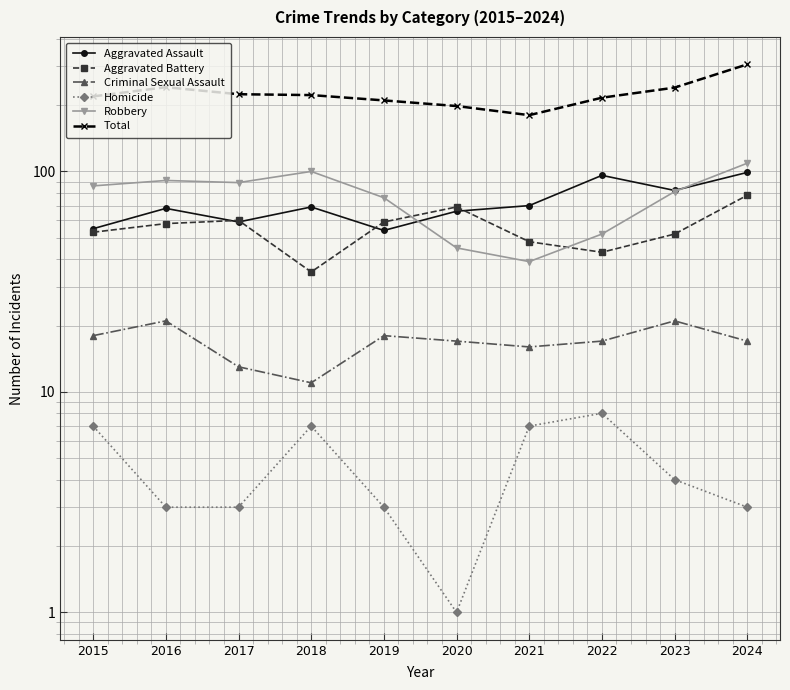

What is the sum of the Aggravated Assault values at 2018 and 2022?

165